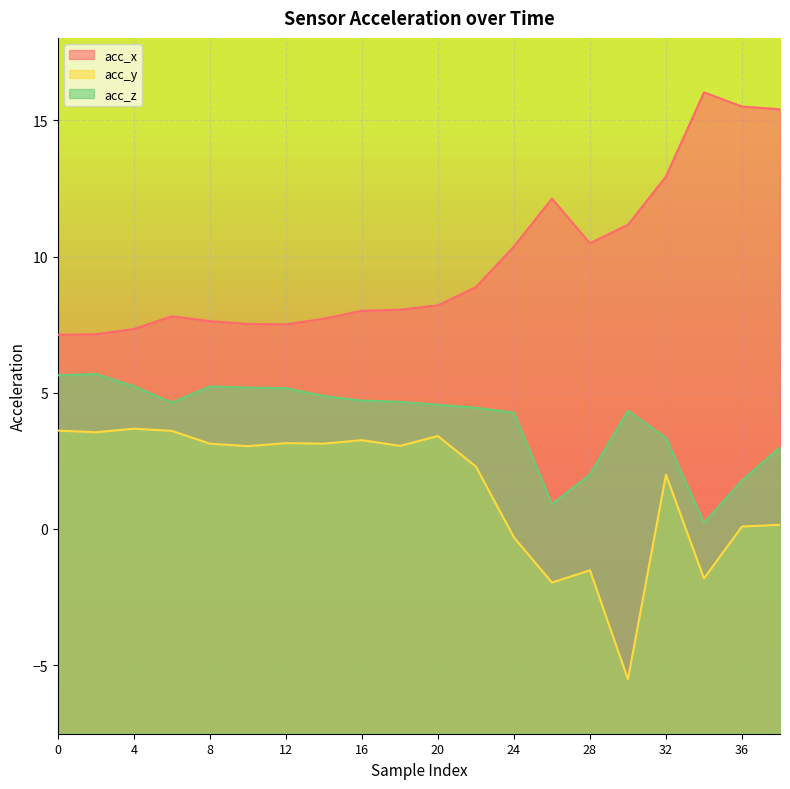

At how many categories does at least one series exceed -4?

20